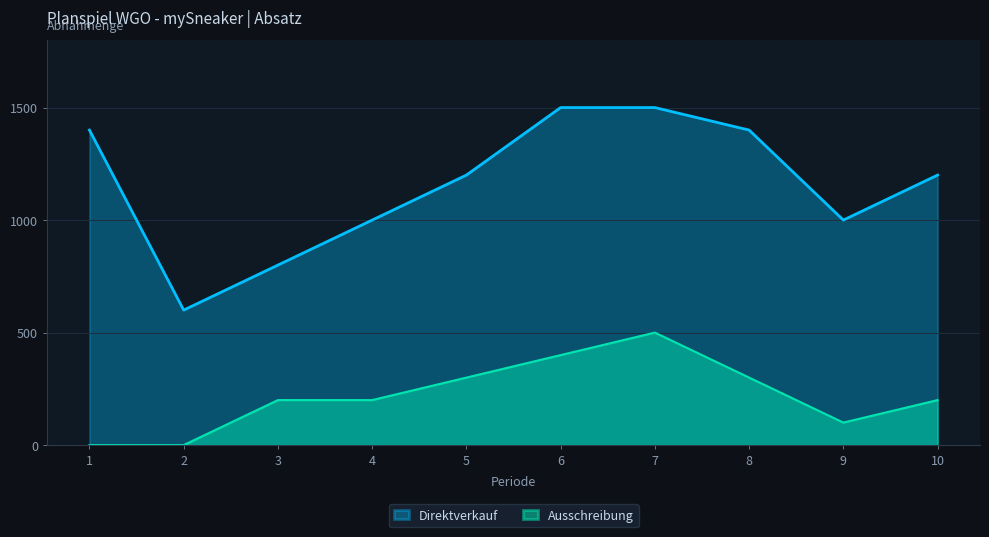

What is the value of the Ausschreibung point at the 8th from the left?

300